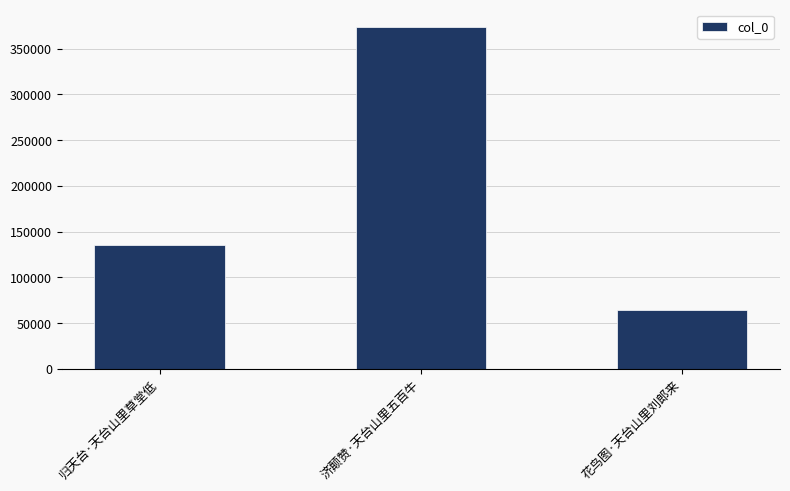

The chart shows a value of 260811 at 济颠赞·天台山里五百牛. True or false?

False